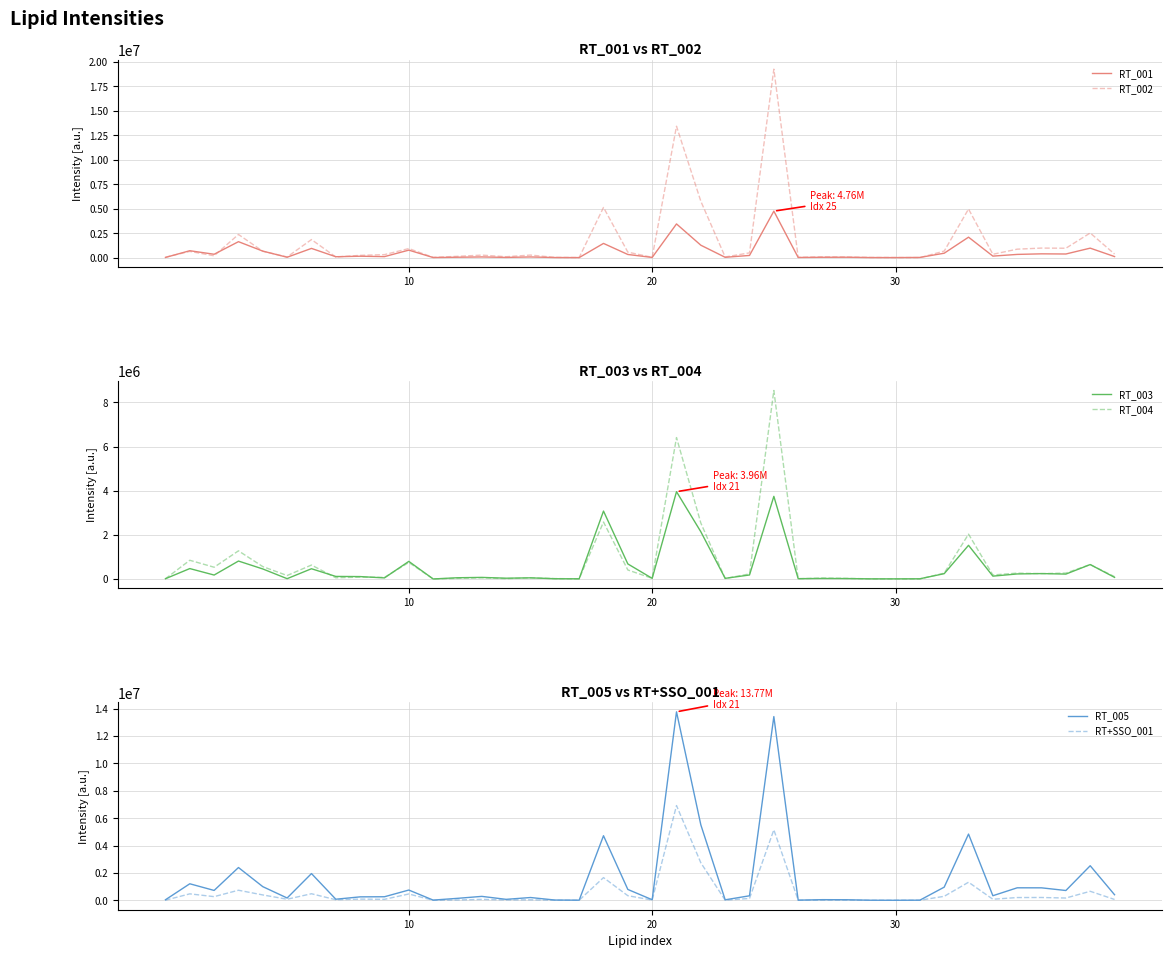

What is the difference between the maximum and second lowest values in the RT_004 series?

8529167.6